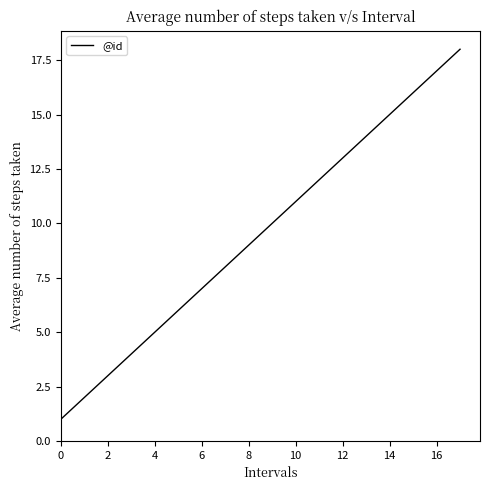

What is the maximum value shown in the chart?

18